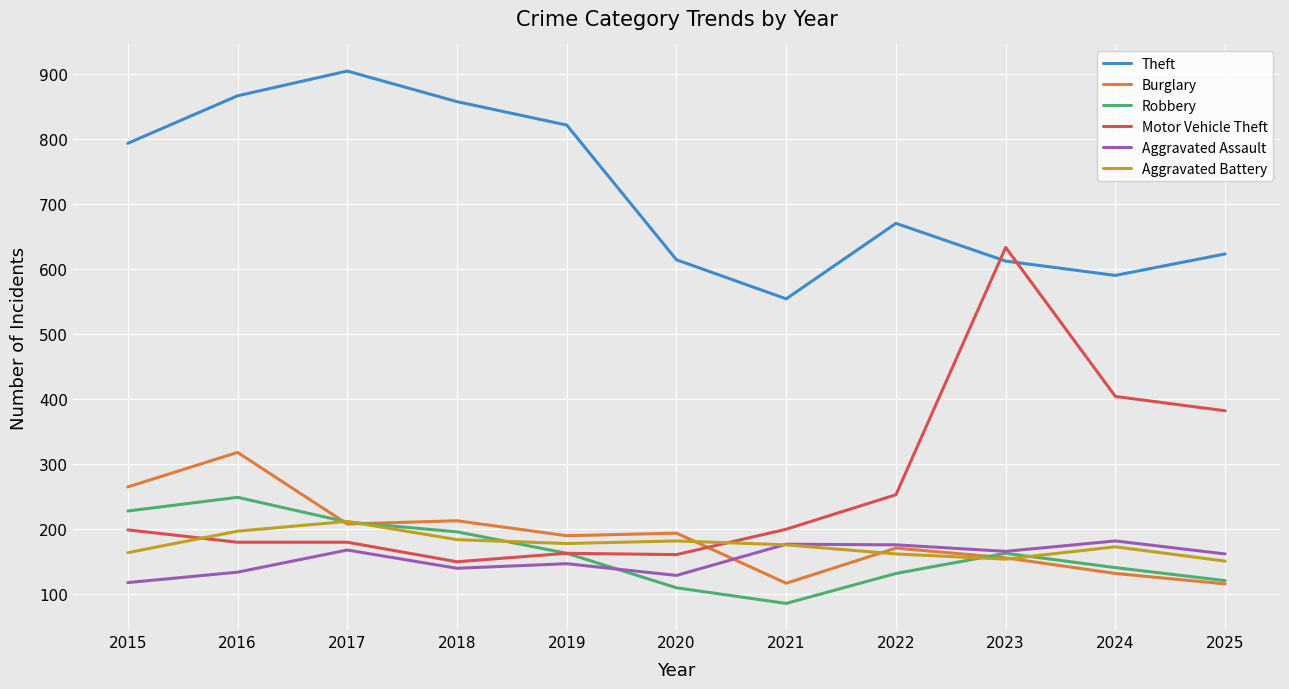

Which category has the lowest value in the Theft series?

2021